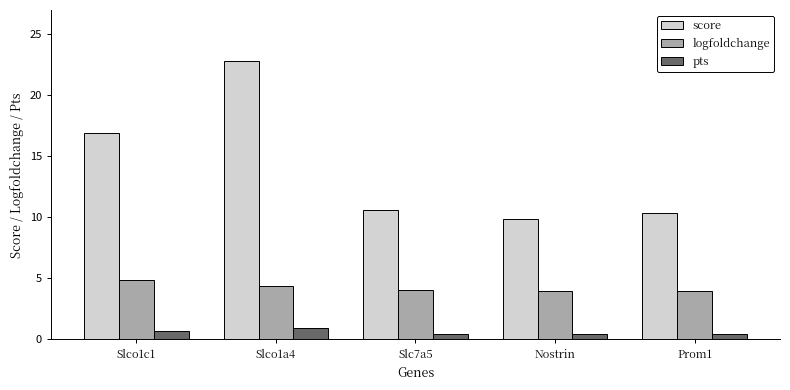

How many bars are there in each group?

3